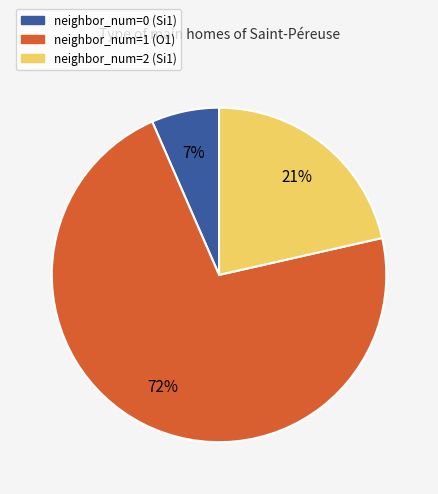

Is there any slice that represents more than half of the pie?

Yes